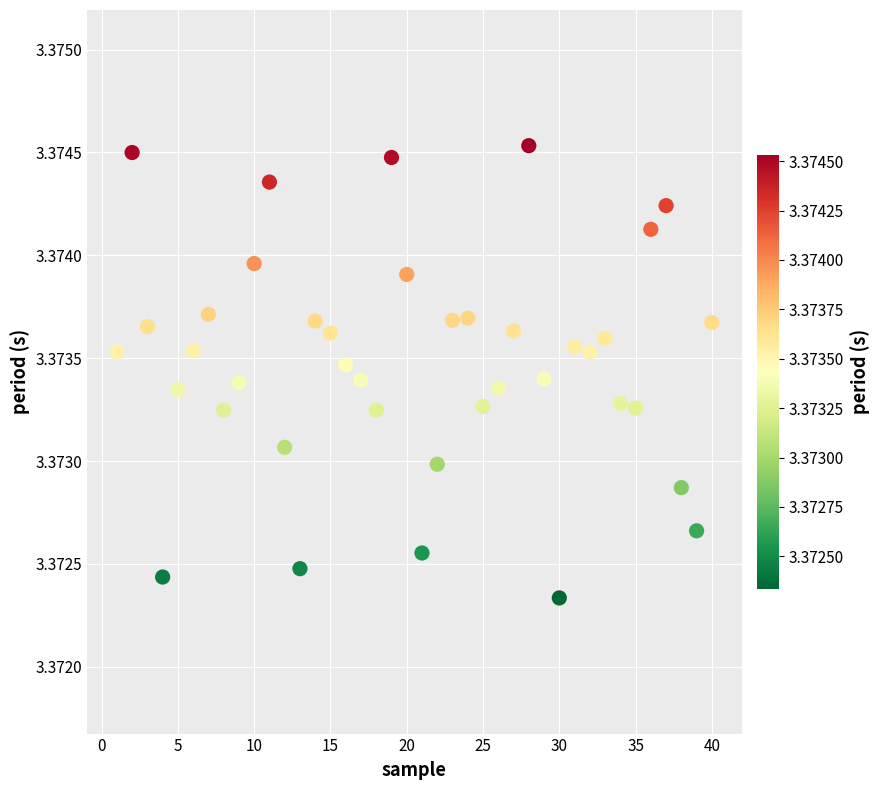

What is the range of X values (max minus min)?

39.0